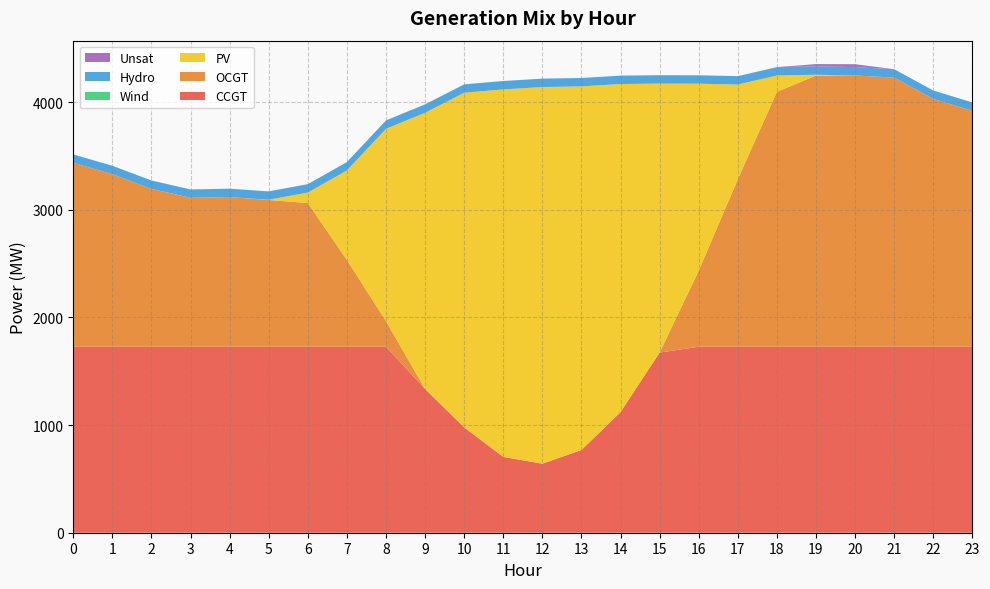

Reading right to left, list all the values displayed in this chart.

CCGT: 1727	1727	1727	1727	1727	1727	1727	1727	1673	1120	768	641	704	978	1335	1727	1727	1727	1727	1727	1727	1727	1727	1727
OCGT: 2191	2302	2500	2519	2519	2367	1556	706	0	0	0	0	0	0	0	238	807	1335	1363	1390	1383	1466	1603	1708
PV: 0	0	0	0	7	152	879	1737	2498	3047	3377	3498	3413	3108	2565	1786	830	97	2	0	0	0	0	0
Wind: 0	0	0	0	0	0	0	0	0	0	0	0	0	0	0	0	0	0	0	0	0	0	0	0
Hydro: 78	78	78	78	78	78	78	78	78	78	78	78	78	78	78	78	78	78	78	78	78	78	78	78
Unsat: 0	0	0	27	21	0	0	0	0	0	0	0	0	0	0	0	0	0	0	0	0	0	0	0